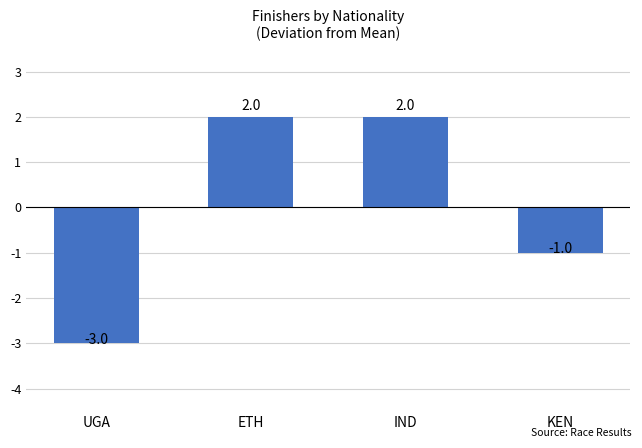

What is the ratio of the value at ETH to the value at IND?

1.0